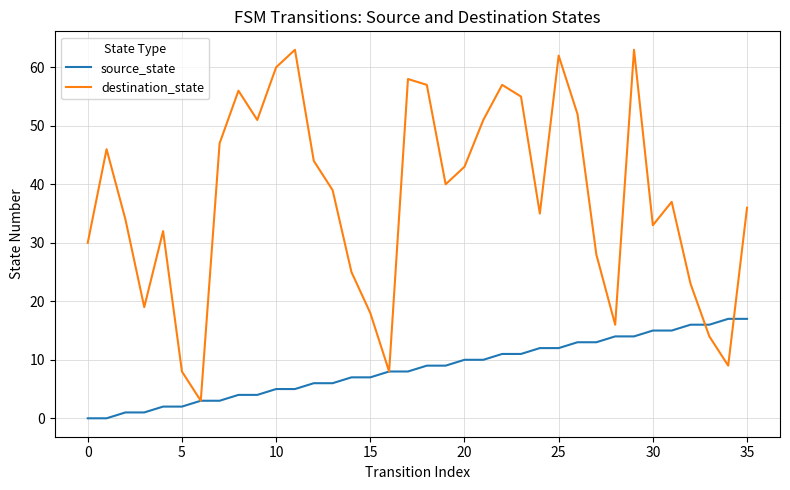

List the series in order of their overall mean, highest first.

destination_state, source_state